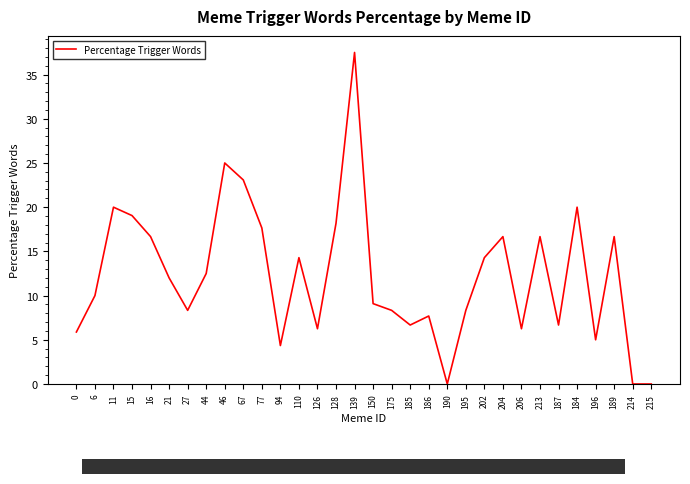

Does the chart have visible grid lines?

No